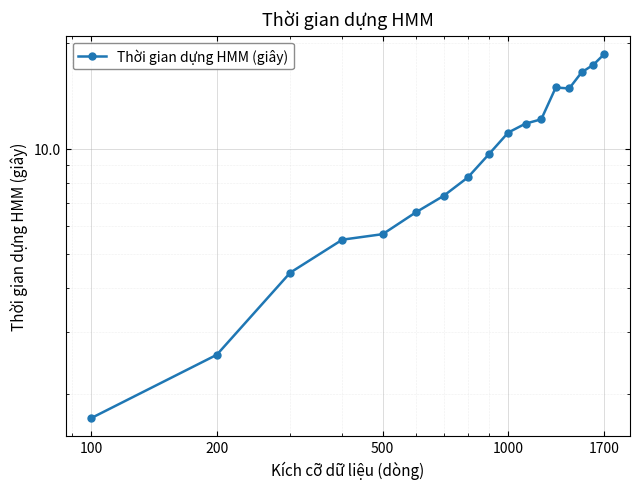

How many series are shown in this chart?

1